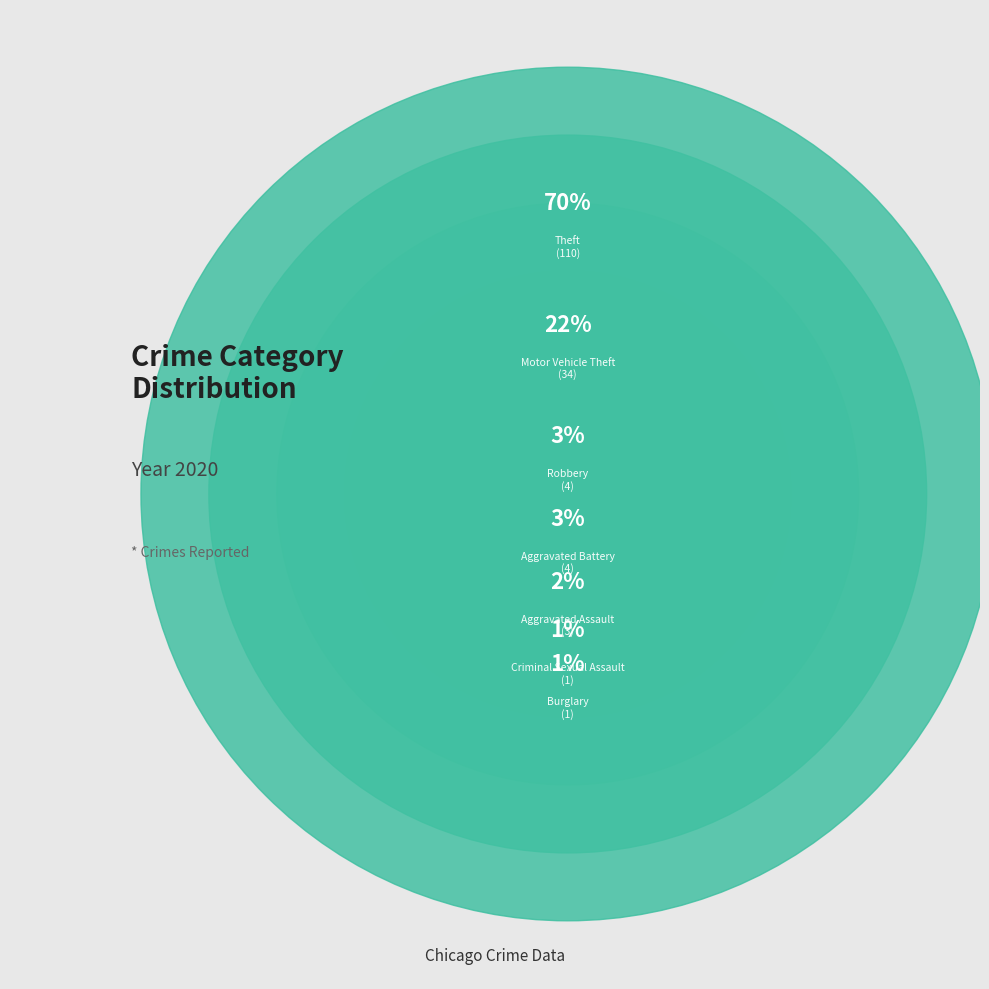

Which has a higher value, Criminal Sexual Assault or Aggravated Assault?

Aggravated Assault